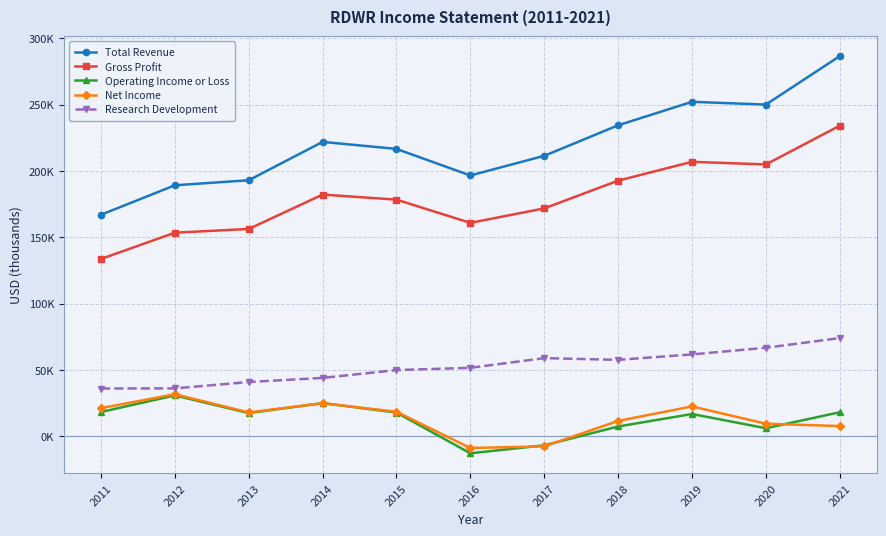

Reading right to left, list all the values displayed in this chart.

Total Revenue: 2021=286500	2020=250000	2019=252100	2018=234400	2017=211400	2016=196600	2015=216600	2014=221900	2013=193000	2012=189200	2011=167000
Gross Profit: 2021=234100	2020=204900	2019=206900	2018=192700	2017=171800	2016=160900	2015=178400	2014=182200	2013=156300	2012=153500	2011=133700
Operating Income or Loss: 2021=18200	2020=6200	2019=16900	2018=7500	2017=-6700	2016=-12700	2015=18000	2014=25100	2013=17600	2012=30900	2011=18400
Net Income: 2021=7800	2020=9600	2019=22600	2018=11700	2017=-7500	2016=-8700	2015=18600	2014=25000	2013=18100	2012=31800	2011=21300
Research Development: 2021=74100	2020=66800	2019=61800	2018=57700	2017=59000	2016=51700	2015=50000	2014=44100	2013=41000	2012=36200	2011=36100